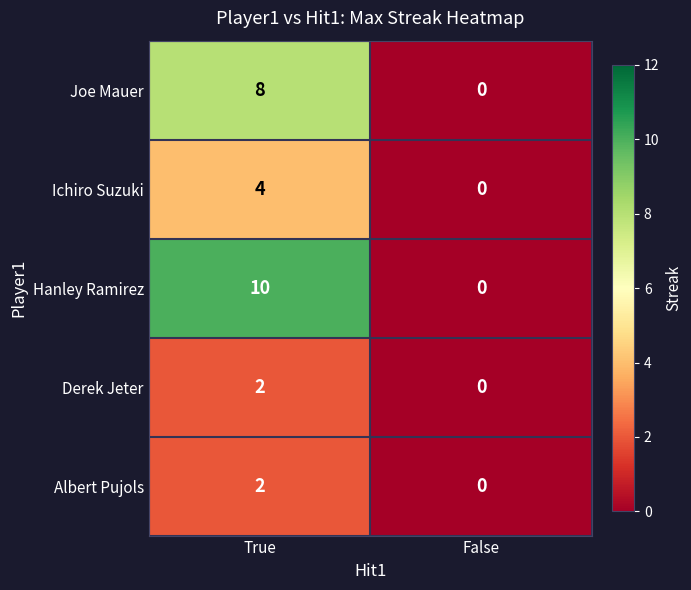

List the labels in order of Albert Pujols value, smallest first.

False, True